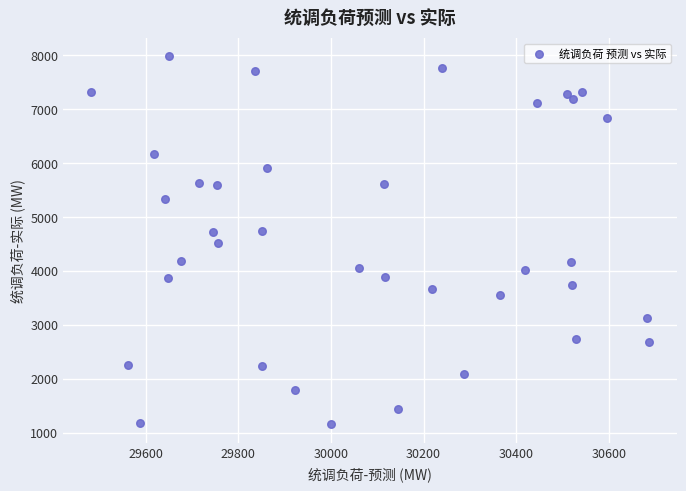

What is the range of X values (max minus min)?

1204.4